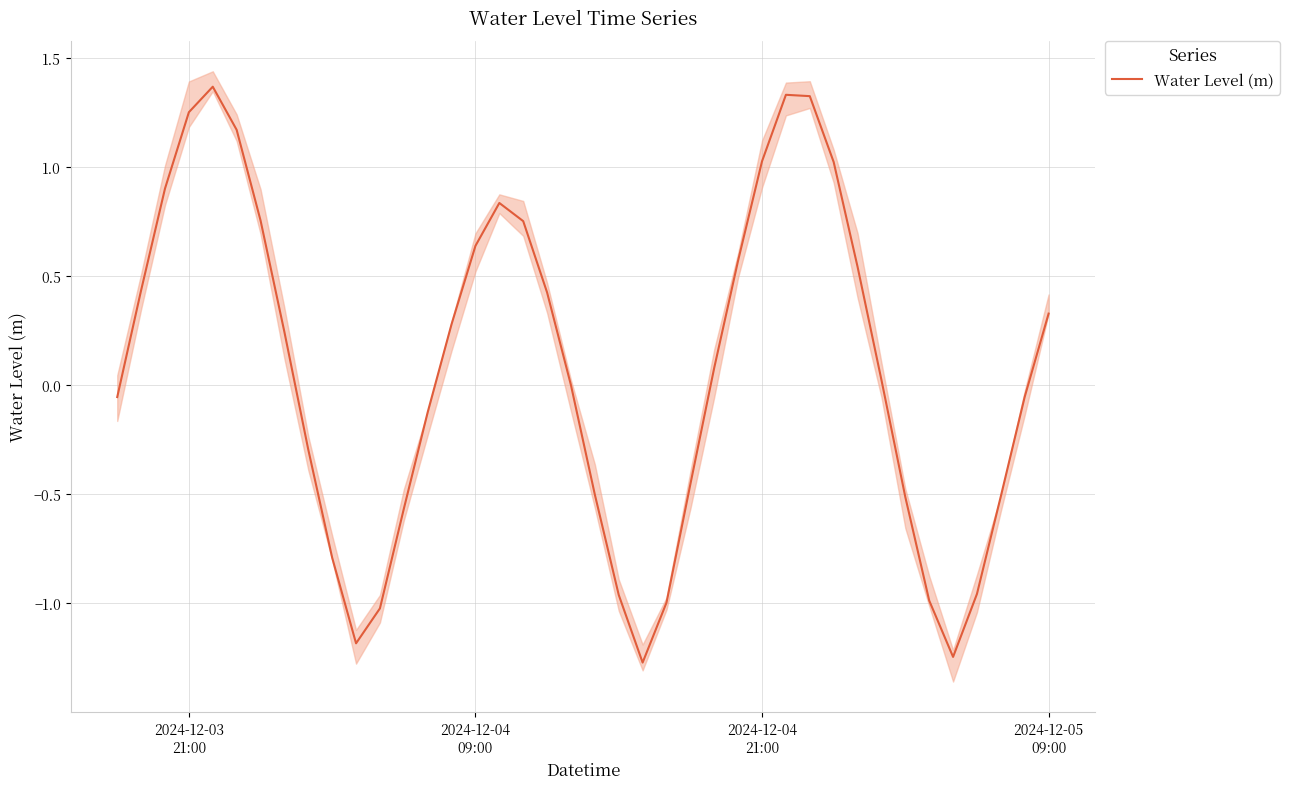

What is the minimum value for Water Level (m)?

-1.3